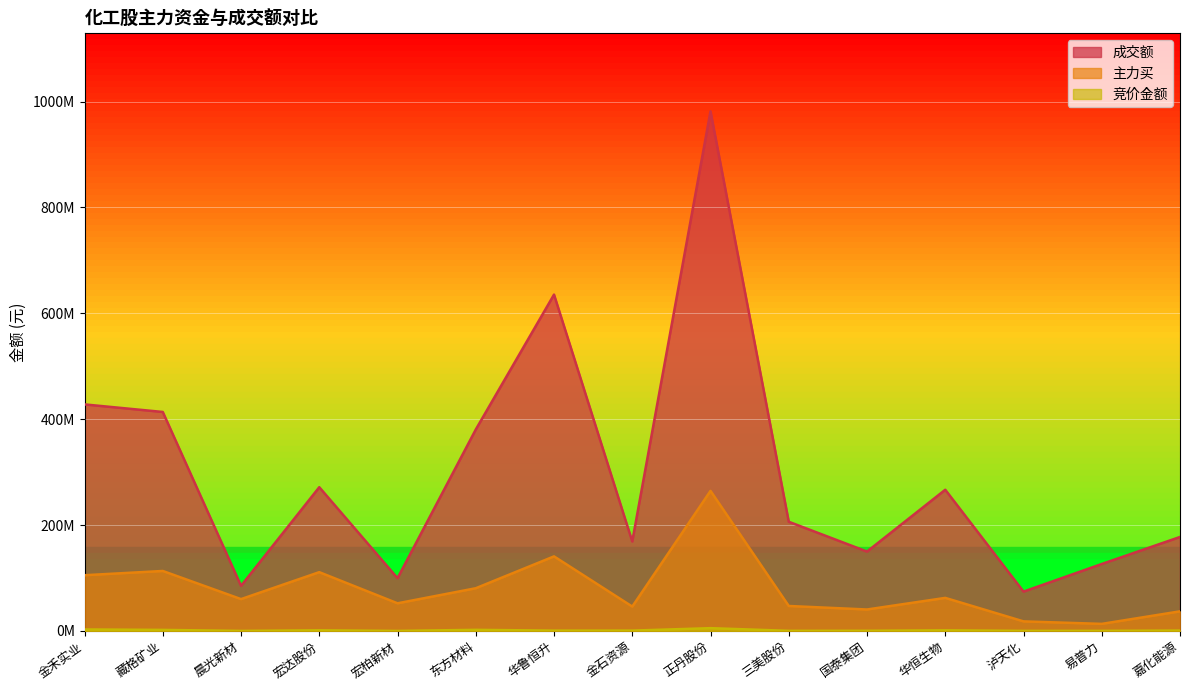

What is the value of the 主力买 point at the 7th from the left?

140859100